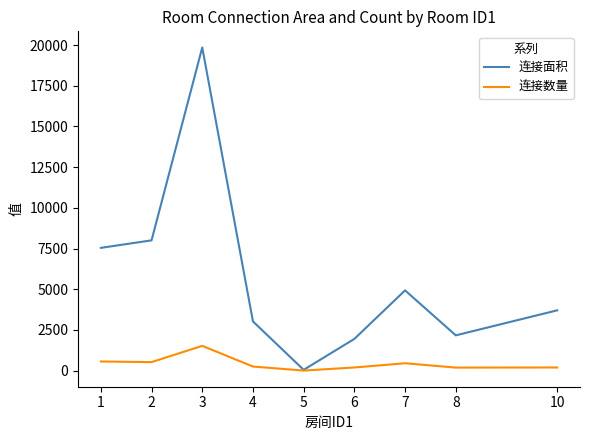

List the series in order of their peak value, lowest first.

连接数量, 连接面积